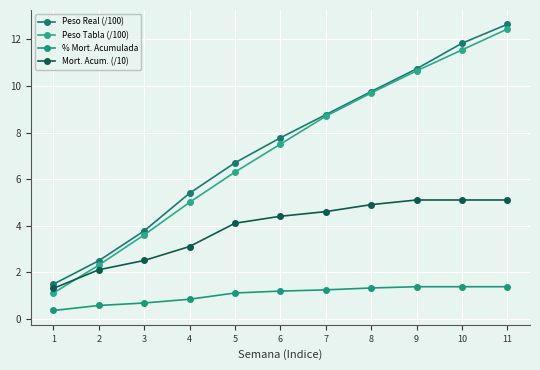

Where is Peso Real (/100) nearest to the value 7?

5